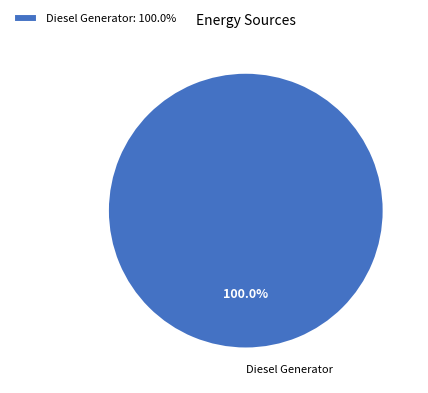

Is Diesel Generator the majority of the pie?

Yes